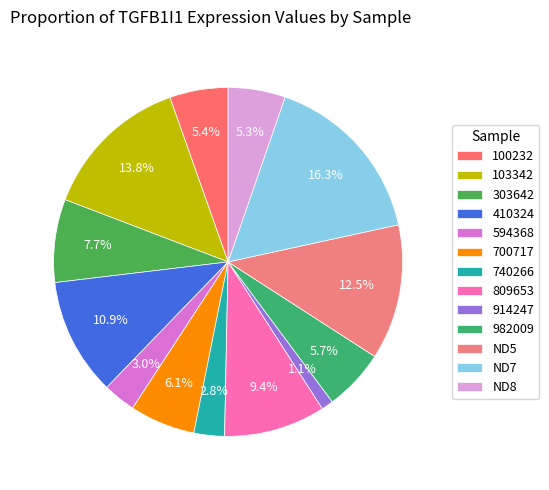

Count the number of slices in the pie.

13